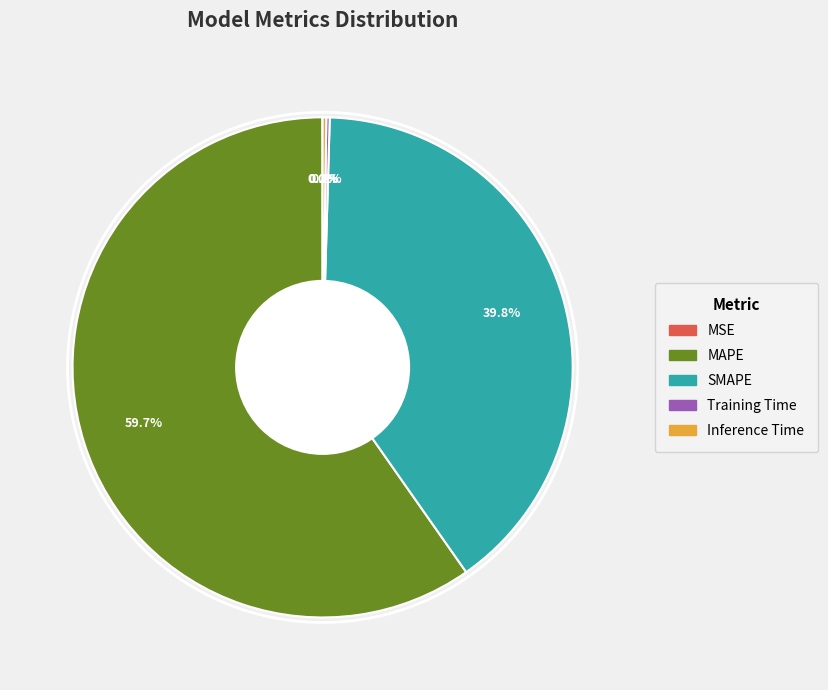

What is the largest slice in the pie chart?

MAPE